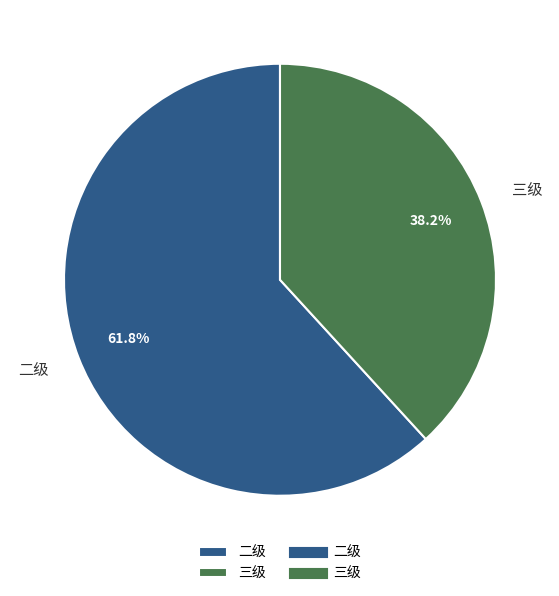

How many slices are in this pie chart?

2